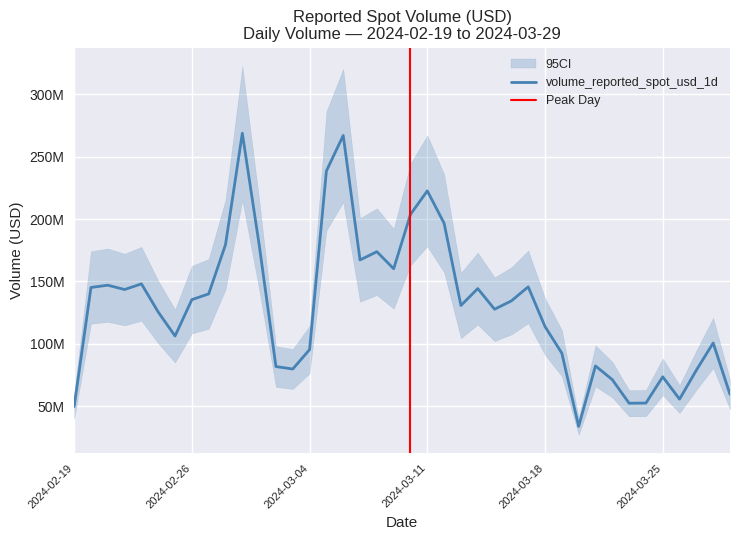

Where is the first local maximum?

2024-02-21